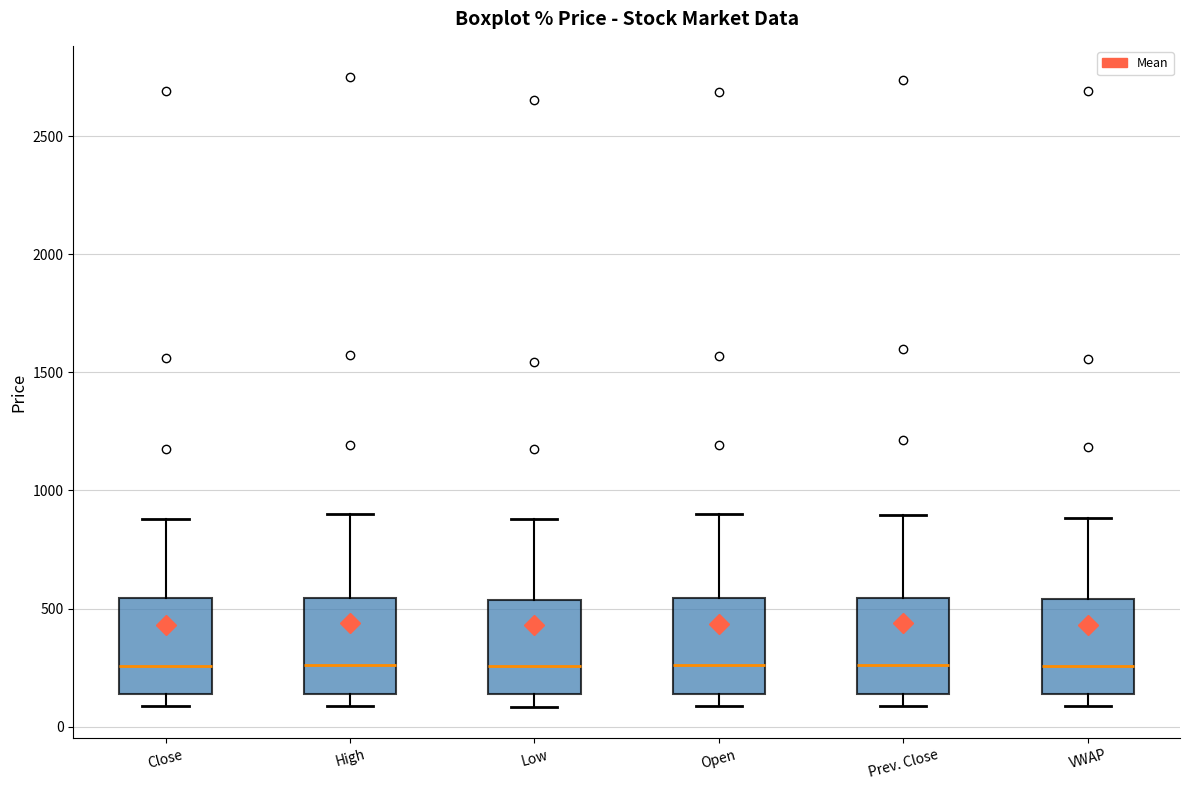

Where is the lower edge of the box for Low on the y-axis? The values are not printed on the chart, so give them approximately, as read against the axis.

150